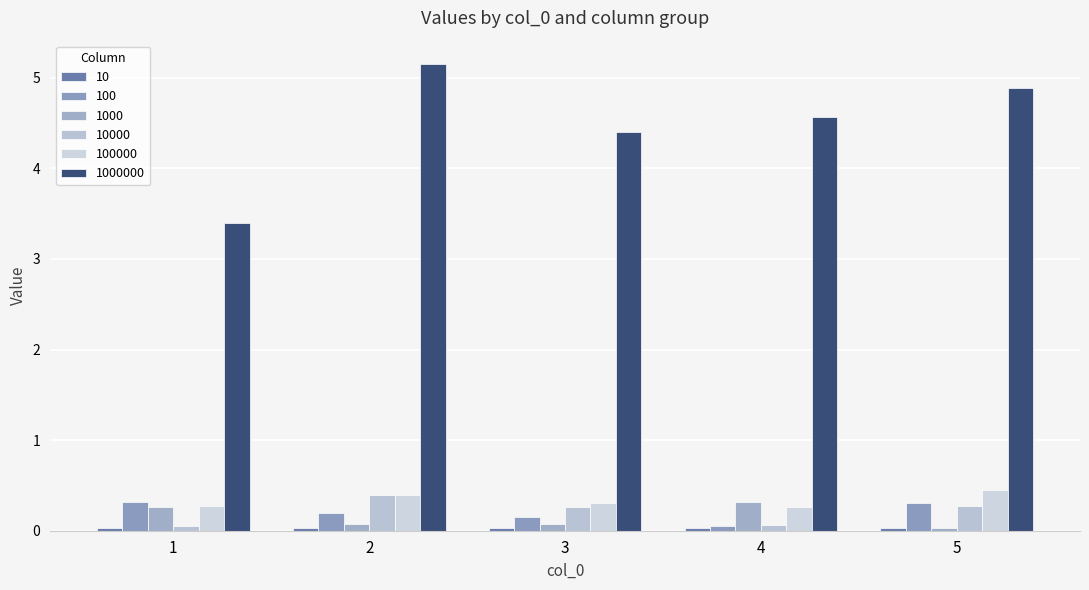

At which category is the sum across all series the highest?

2